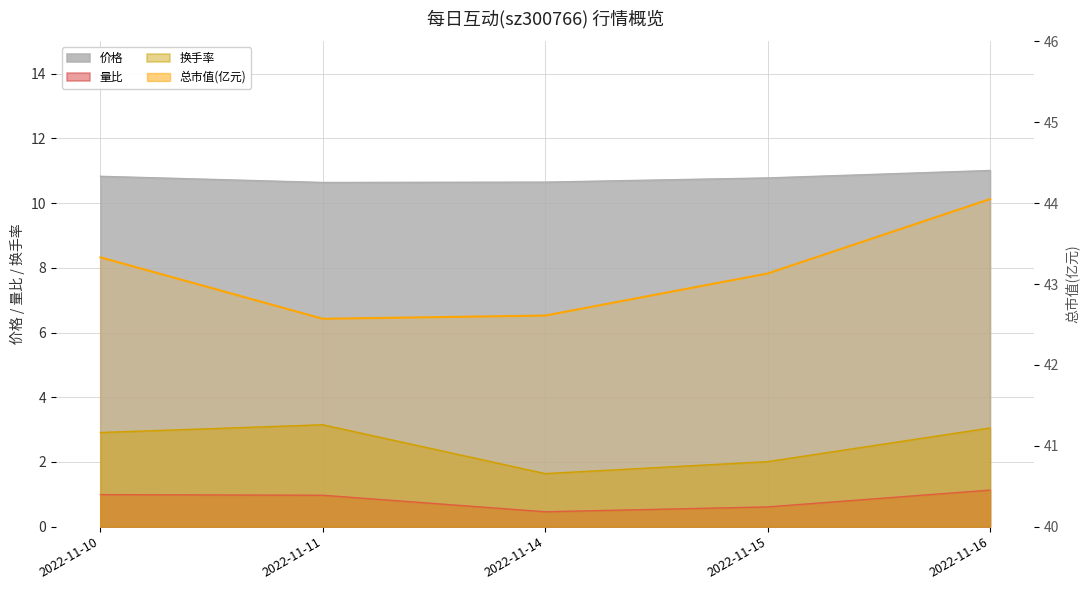

Approximately how many times larger is the value at 2022-11-15 compared to 2022-11-11?

1.0